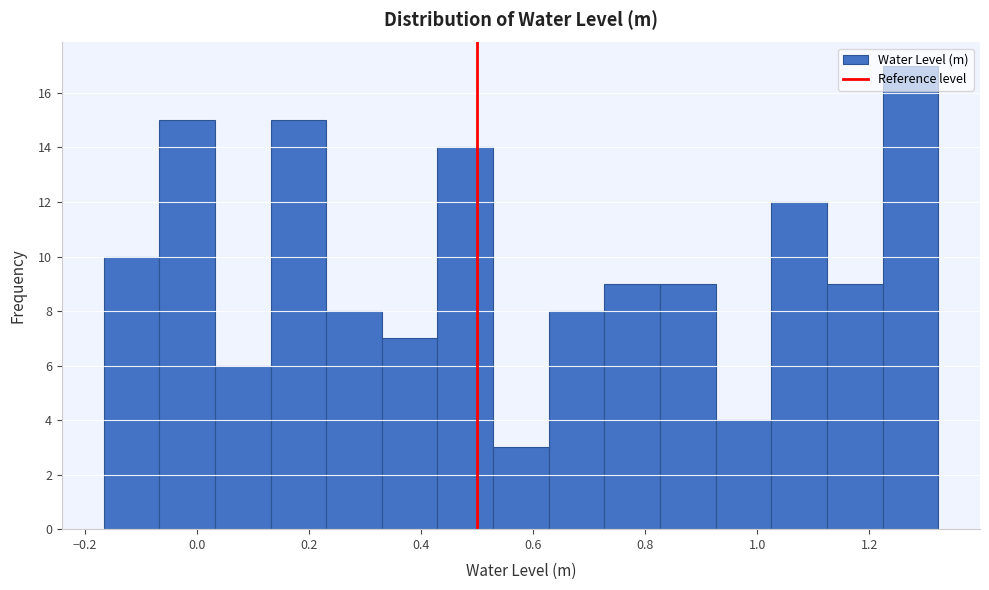

How tall is the bar that spans -0.06 to 0.04 on the x-axis? Neither the bar edges nor the heights are printed on the chart, so give them approximately, as read against the axes.

15